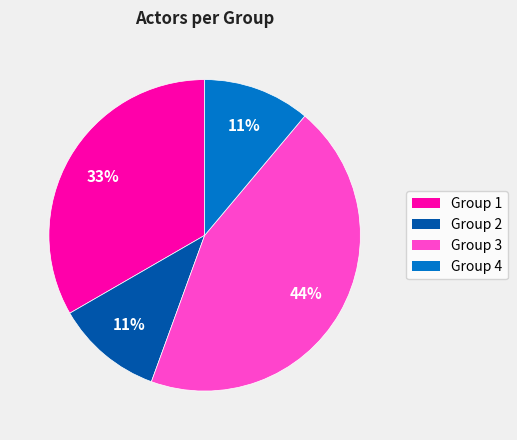

Which slice is the largest?

Group 3